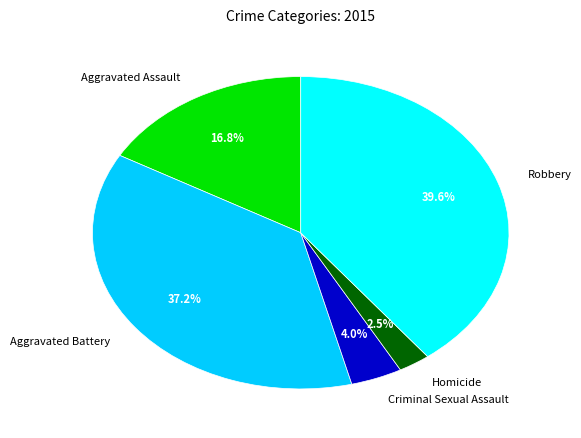

What is the ratio of the value at Criminal Sexual Assault to the value at Homicide?

1.6